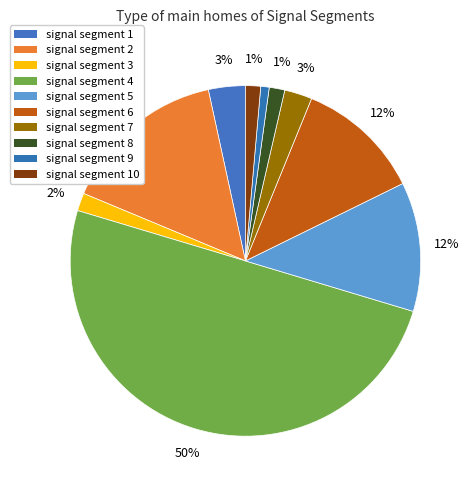

To the nearest percent, what is the average slice percentage?

10%